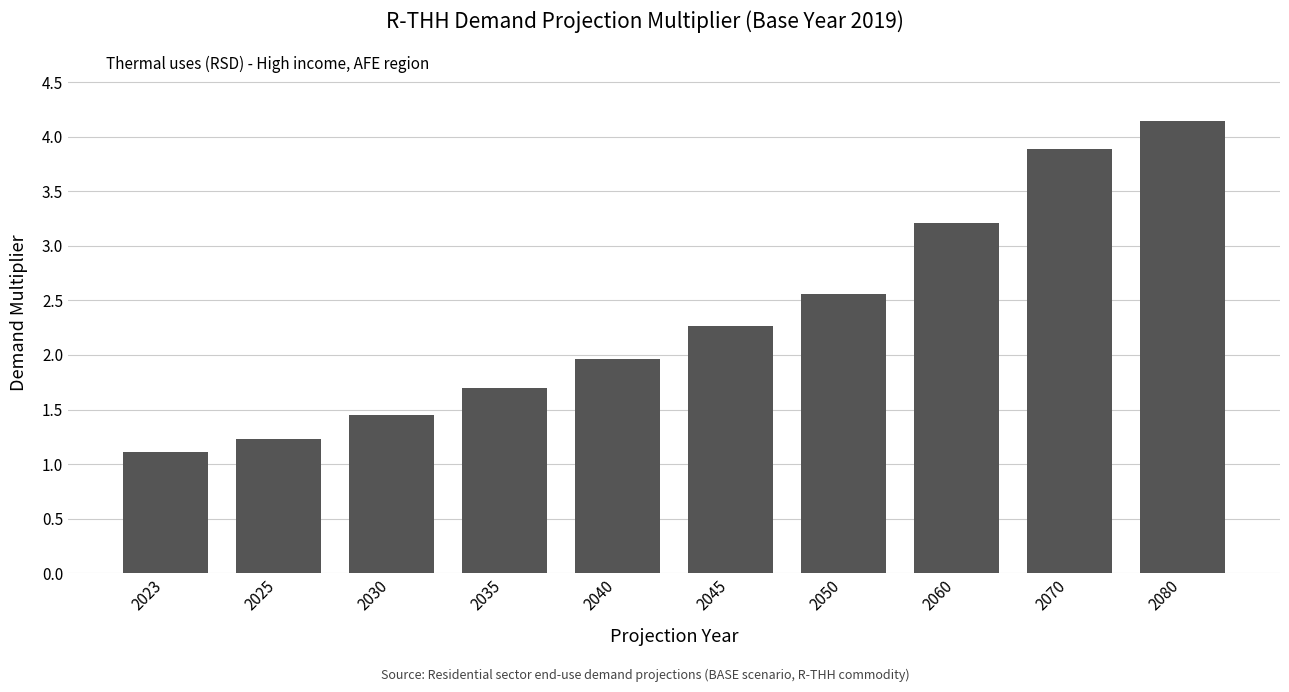

Approximately how many times larger is the value at 2060 compared to 2040?

1.6